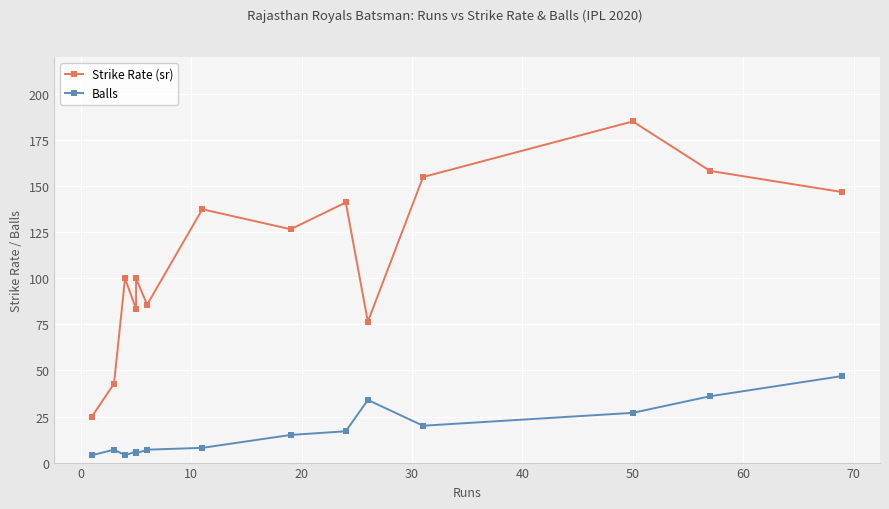

In Strike Rate (sr), how many points are higher than both neighbors (excluding endpoints)?

5